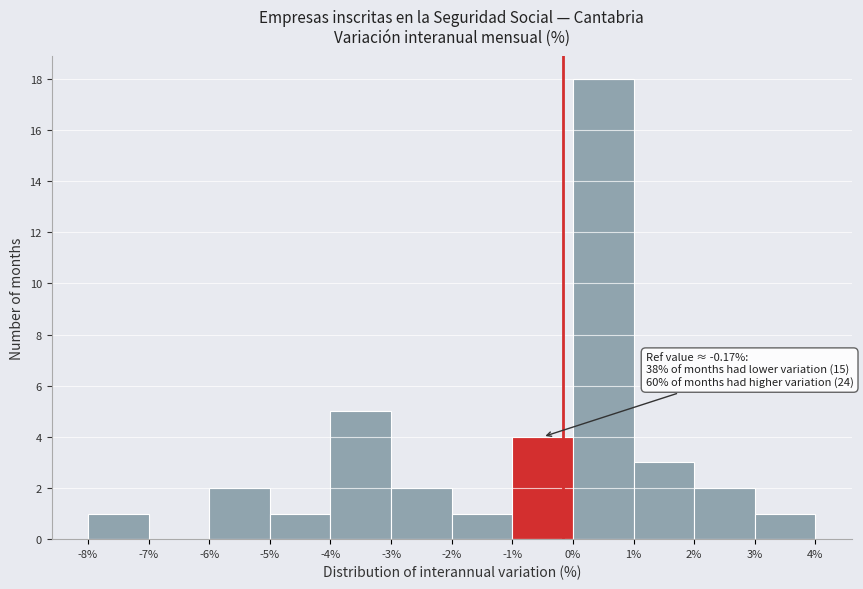

Which range on the x-axis has the tallest bar?

0% to 1%